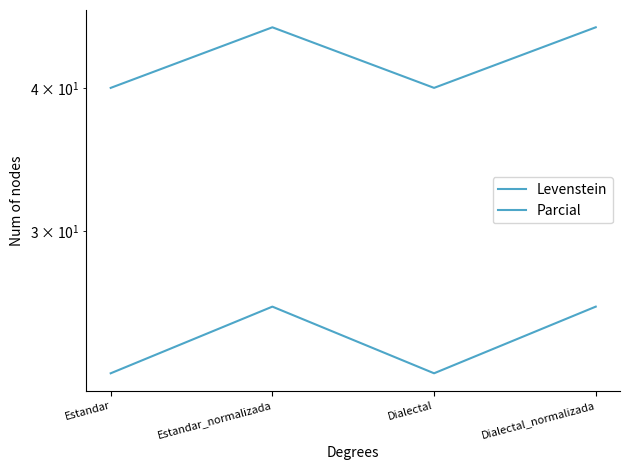

At which label is Levenstein closest to 24?

Estandar